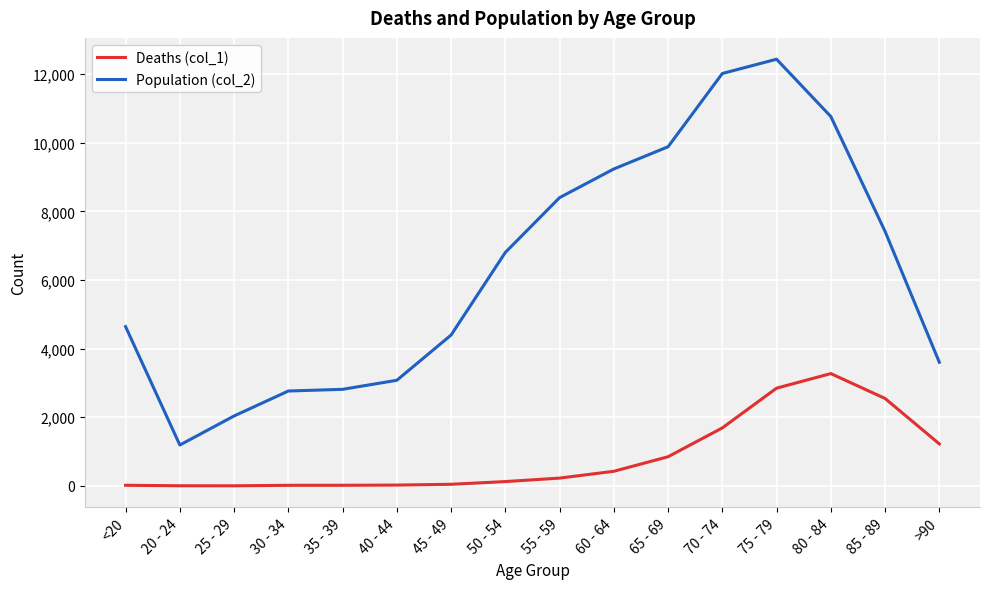

What position from the left is 60 - 64?

10